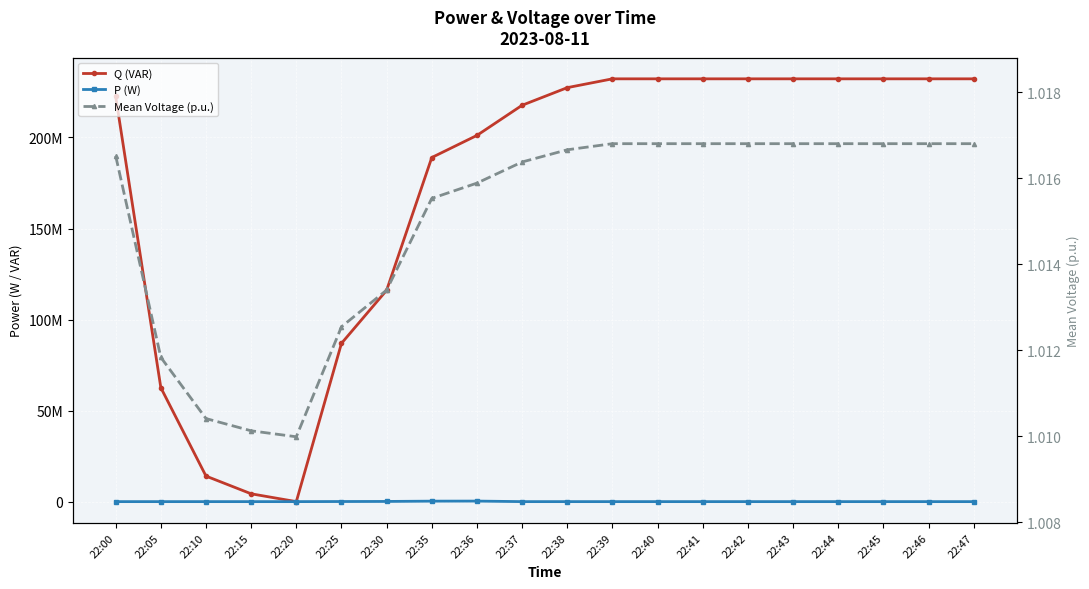

In P (W), how many points are lower than both neighbors (excluding endpoints)?

2